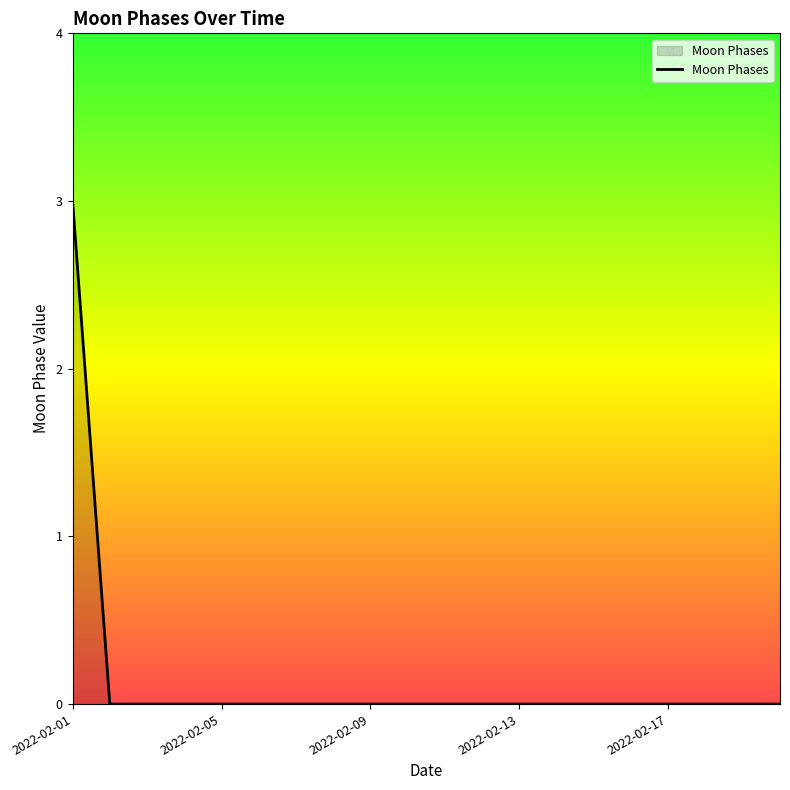

Does the chart display data point markers on the line(s)?

No